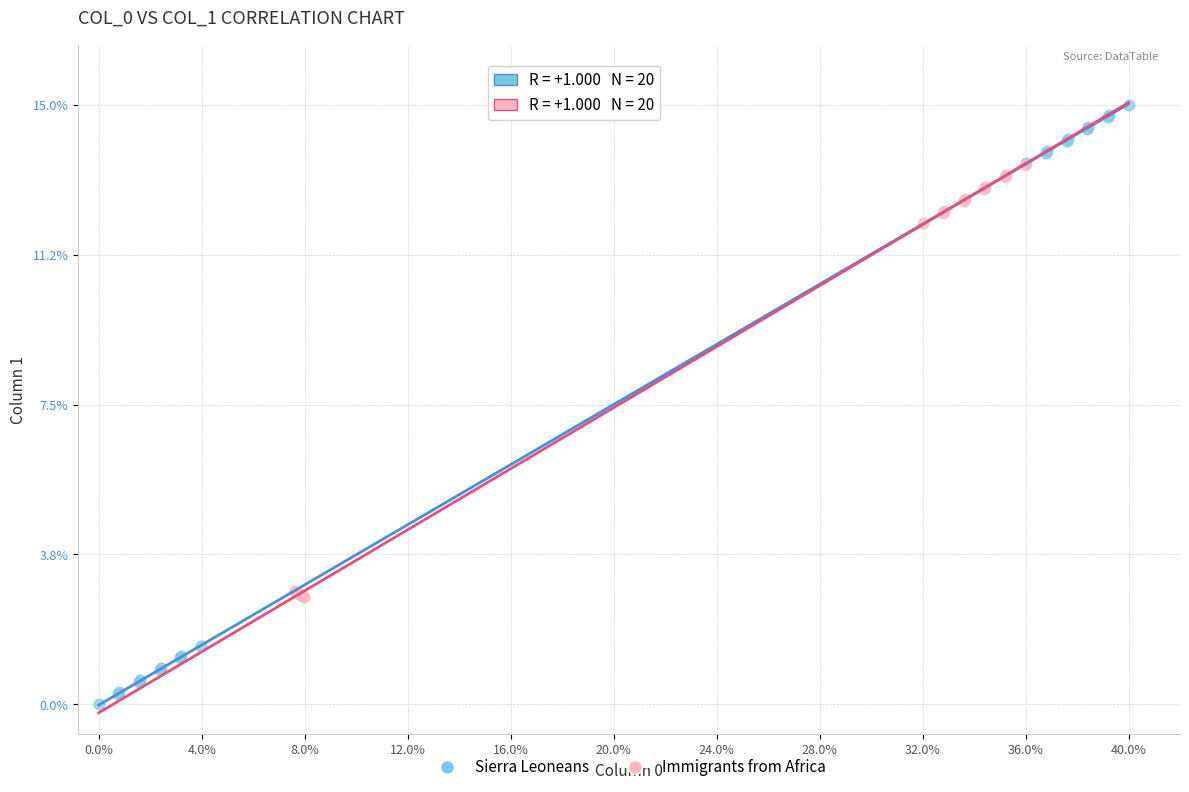

Which series contains the lowest Y value?

Sierra Leoneans